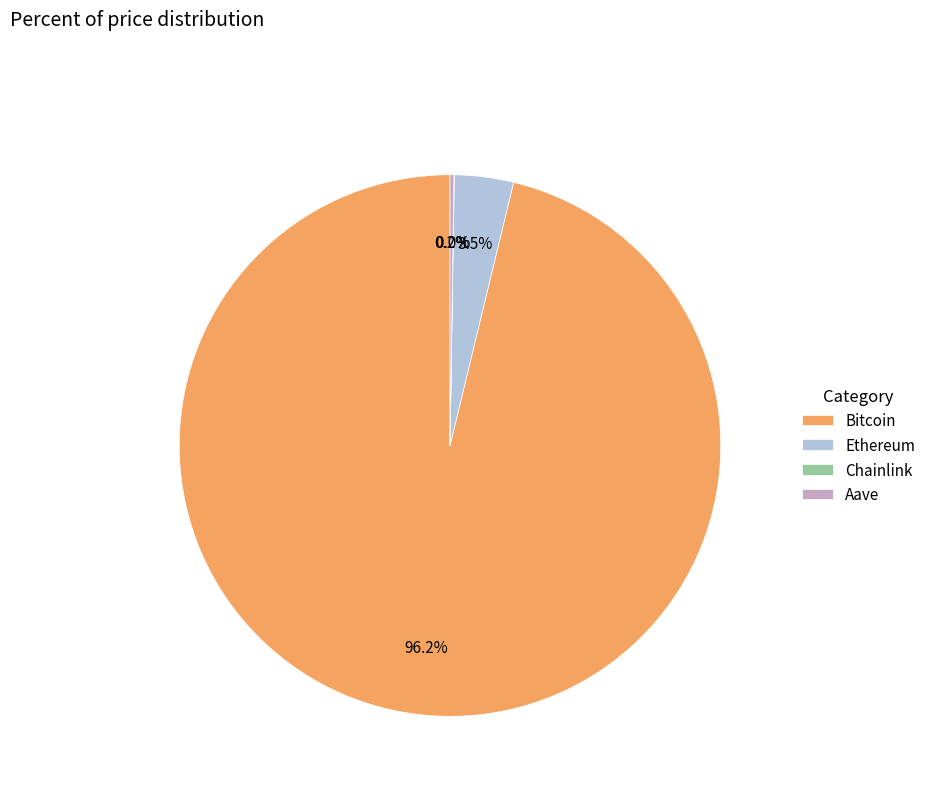

Which category has the biggest portion of the pie?

Bitcoin